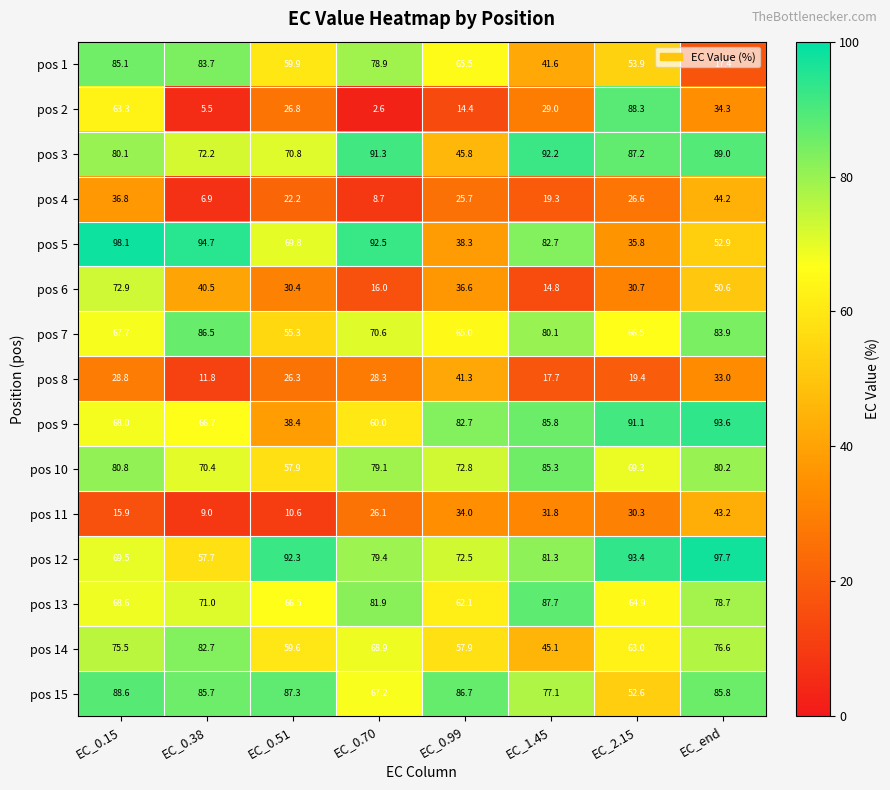

What is the difference between the maximum and minimum values in the pos 5 series?

62.3